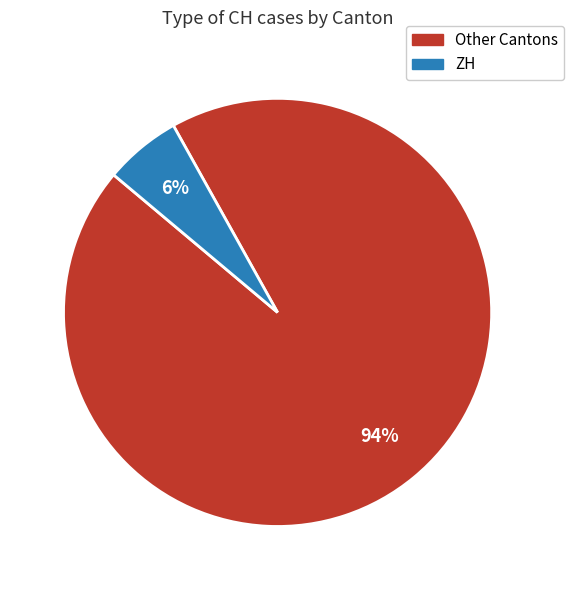

Does any single category account for the majority?

Yes